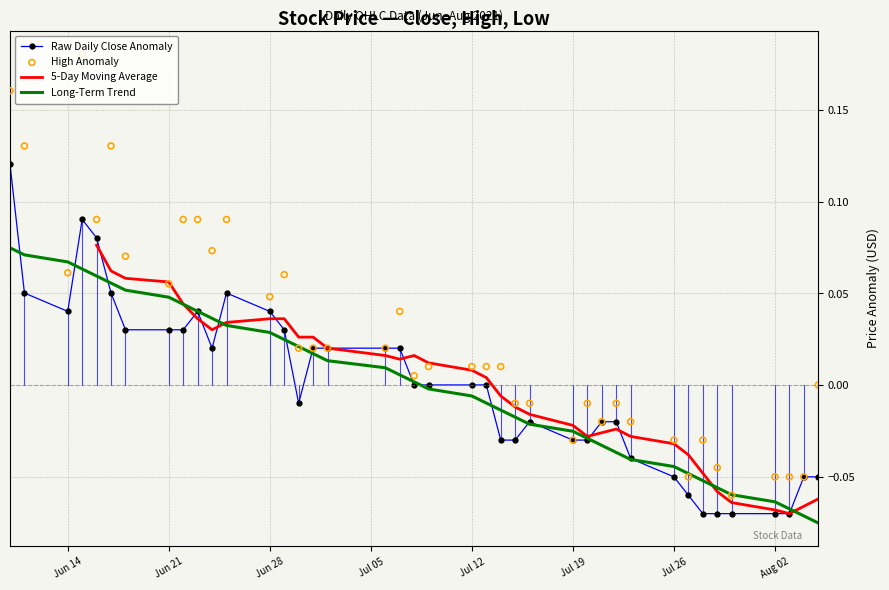

Which series contains the highest Y value?

High Anomaly